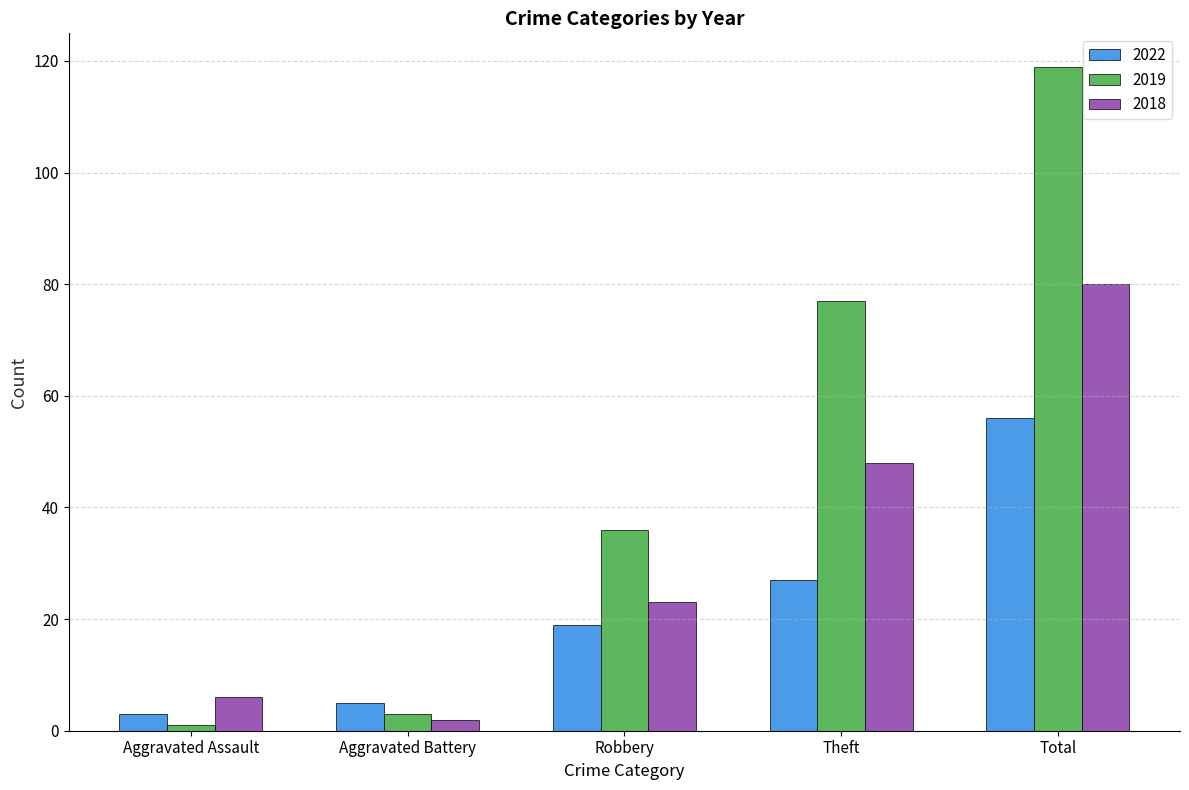

The value of 2019 at Robbery is 14. True or false?

False